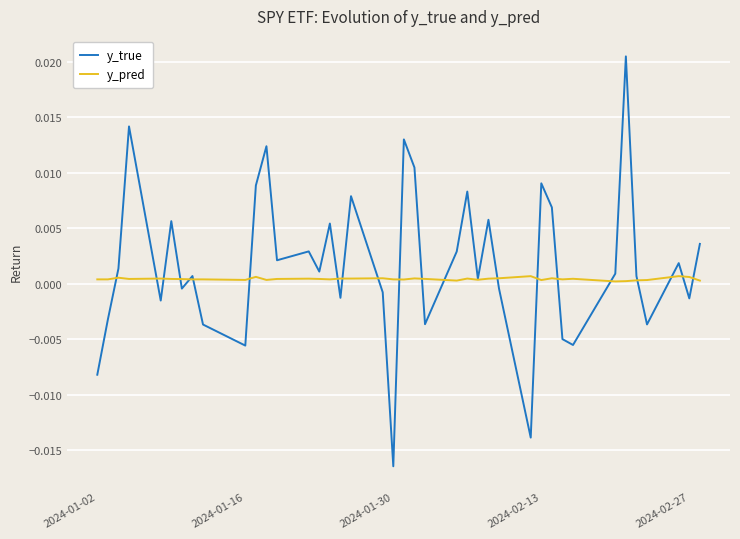

List the series in order of their peak value, highest first.

y_true, y_pred